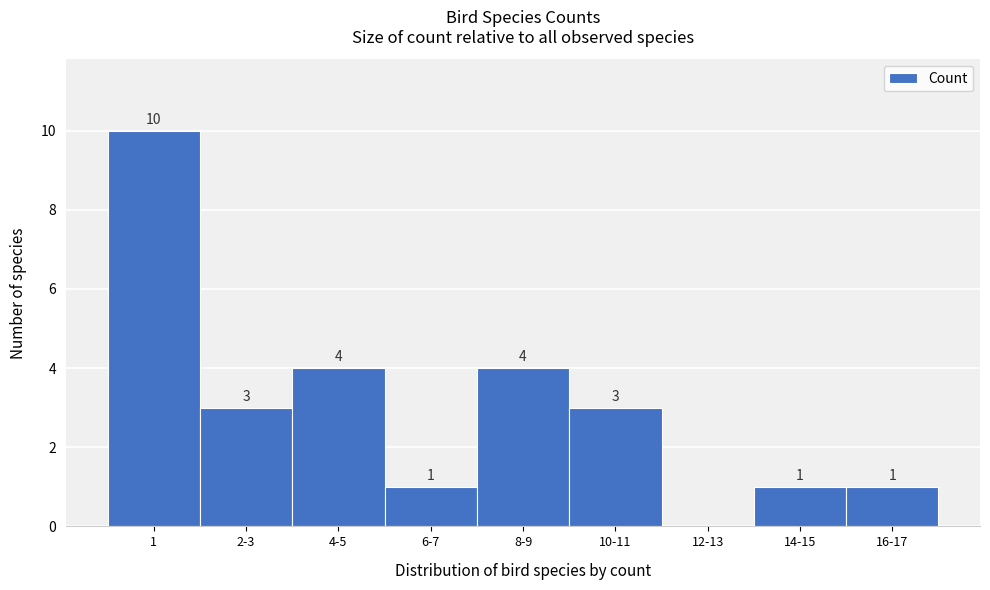

Reading left to right, transcribe all the data shown in this chart.

1=10	2-3=3	4-5=4	6-7=1	8-9=4	10-11=3	12-13=0	14-15=1	16-17=1